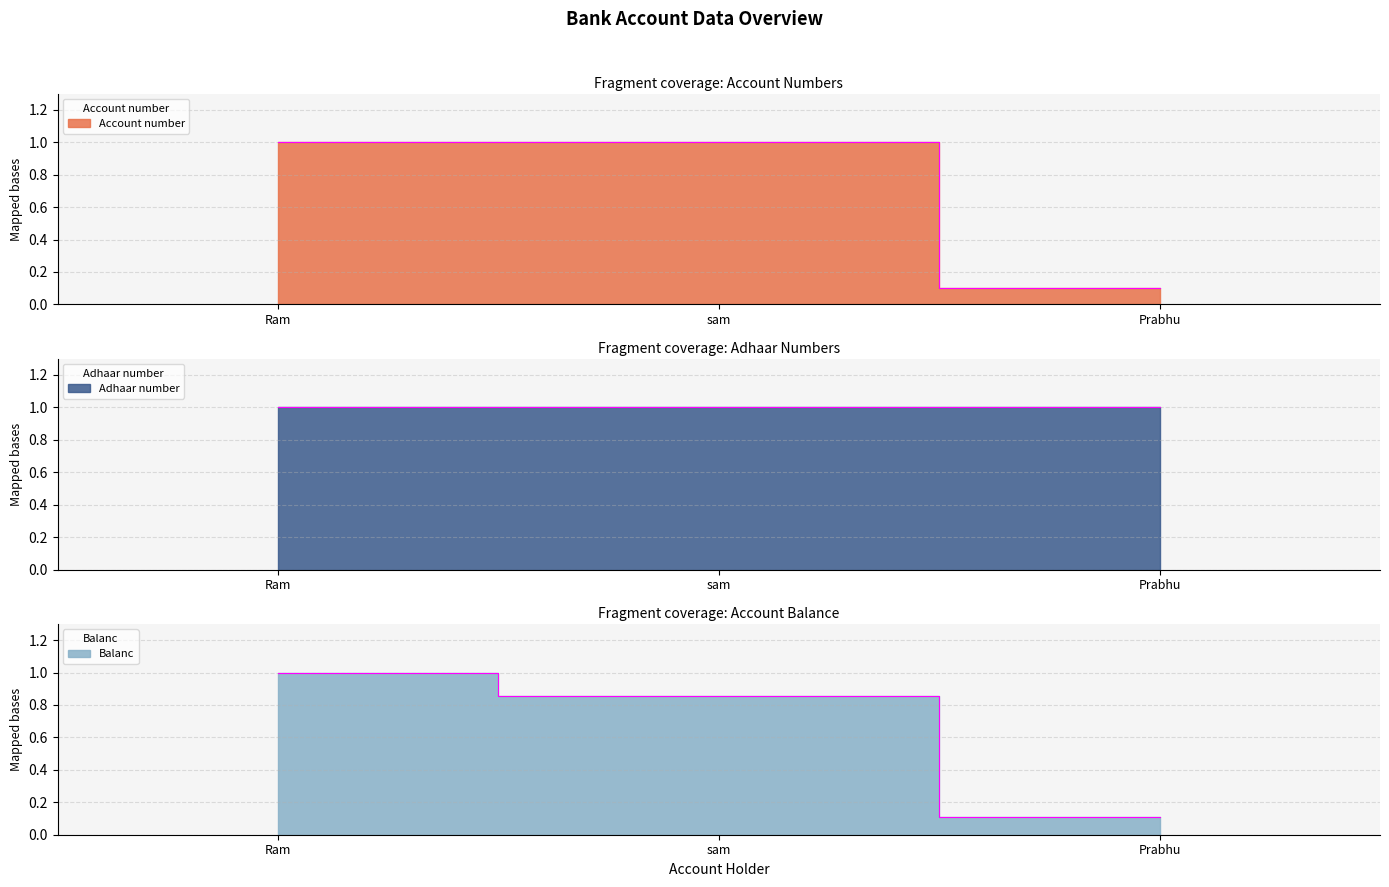

What is the label of the 1st point from the left?

Ram